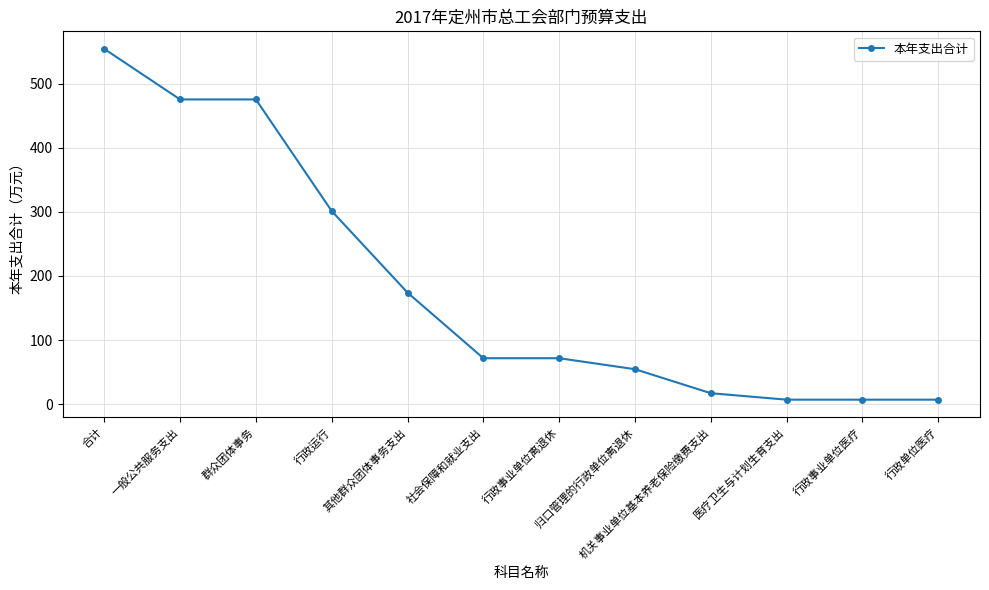

At which category does the chart reach its peak across all series?

合计